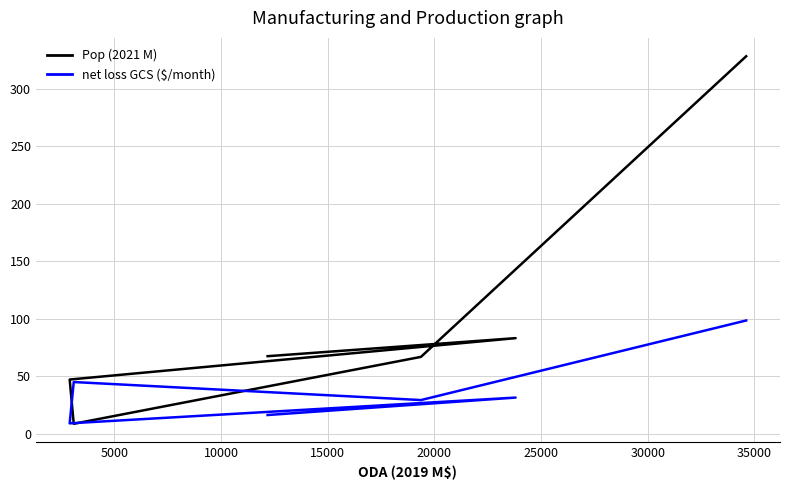

In net loss GCS ($/month), how many points are higher than both neighbors (excluding endpoints)?

2